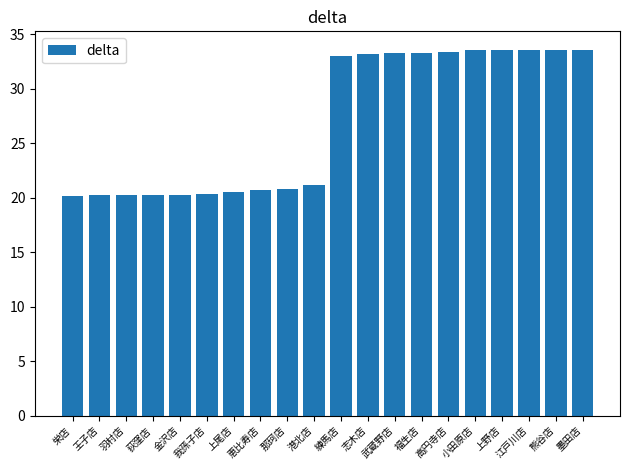

Is it true that the value at 荻窪店 is 20.3?

True